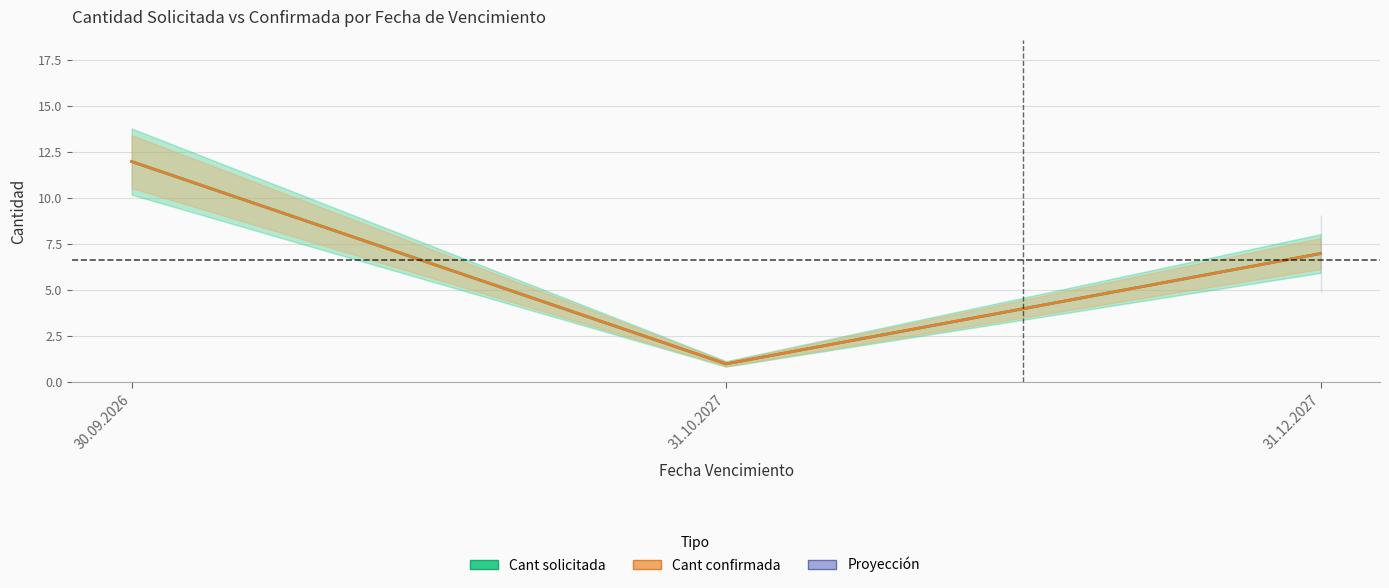

True or false: Cant confirmada and Cant solicitada intersect in this chart.

False